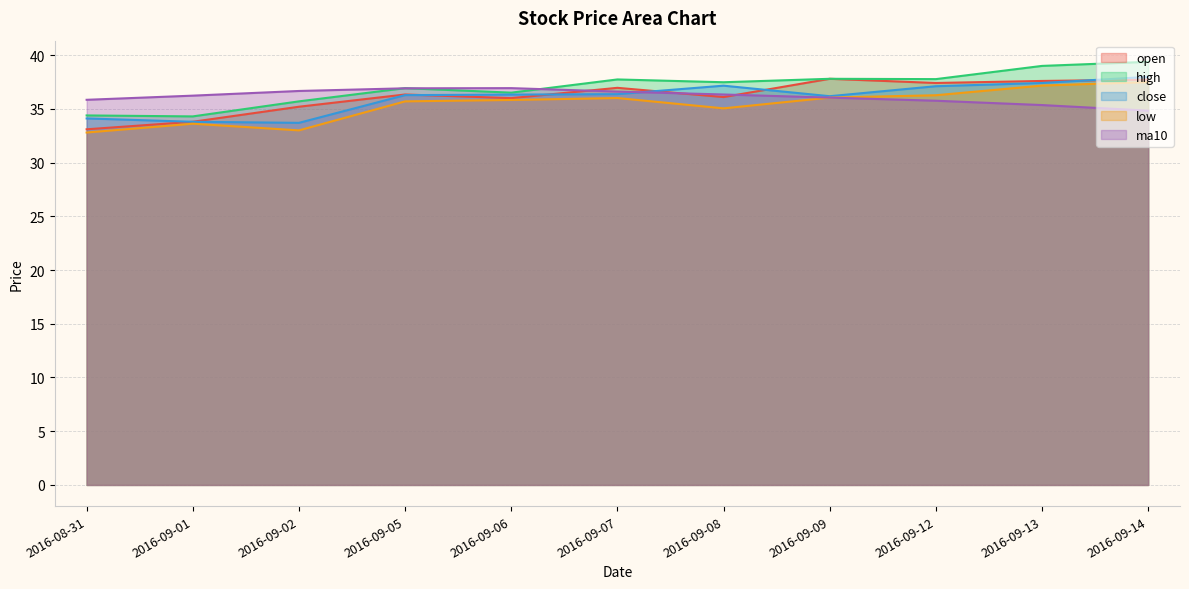

At how many categories does at least one series exceed 33?

11